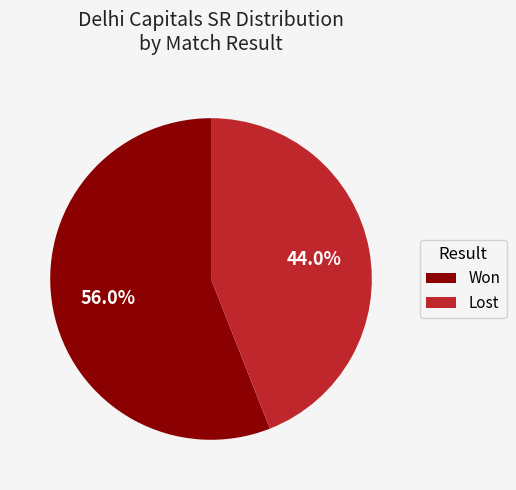

What is the ratio of the value at Won to the value at Lost?

1.3